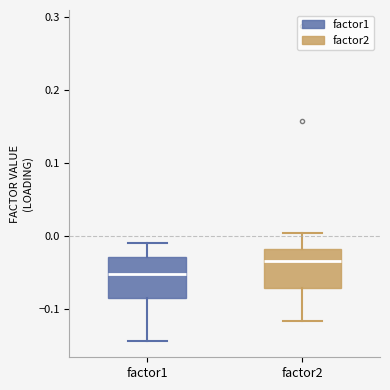

Reading left to right, read every box against the y-axis: the position of its median line, the range the box covers, and the ends of its whiskers. The values are not printed on the chart, so give them approximately, as read against the axis.

factor1: median -0.05, box -0.08 to -0.03, whiskers -0.14 to -0.01
factor2: median -0.03, box -0.07 to -0.02, whiskers -0.12 to 0.00